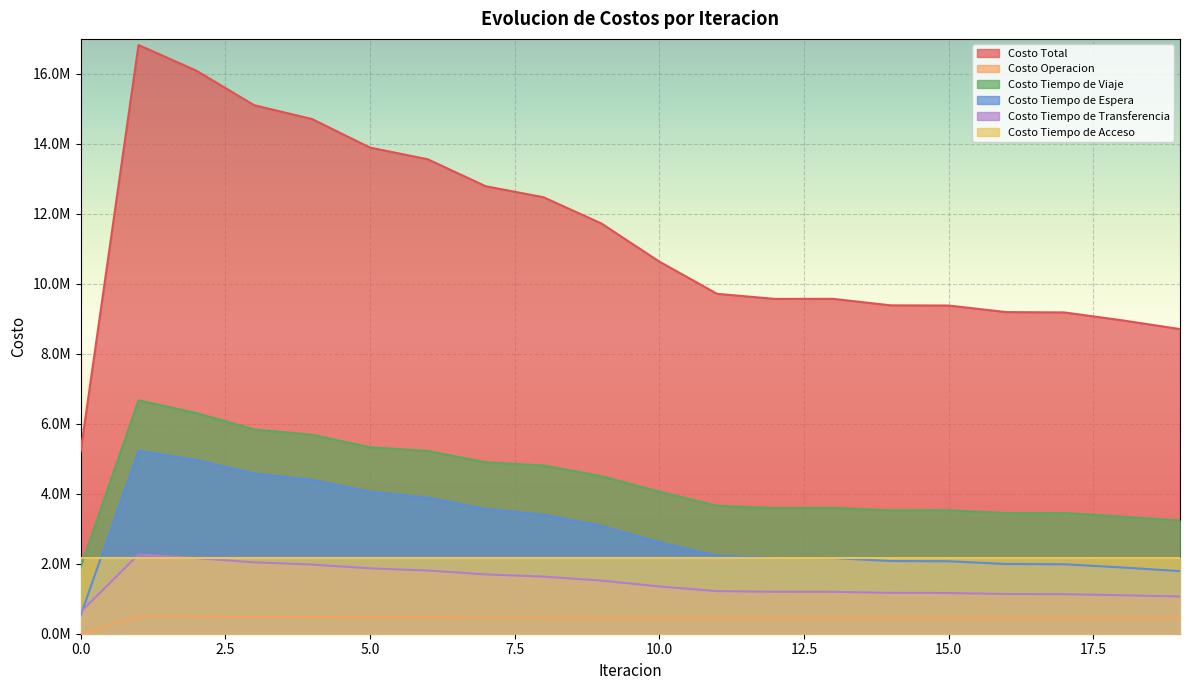

What is the value of the Costo Tiempo de Espera point at the 10th from the left?

3083216.8